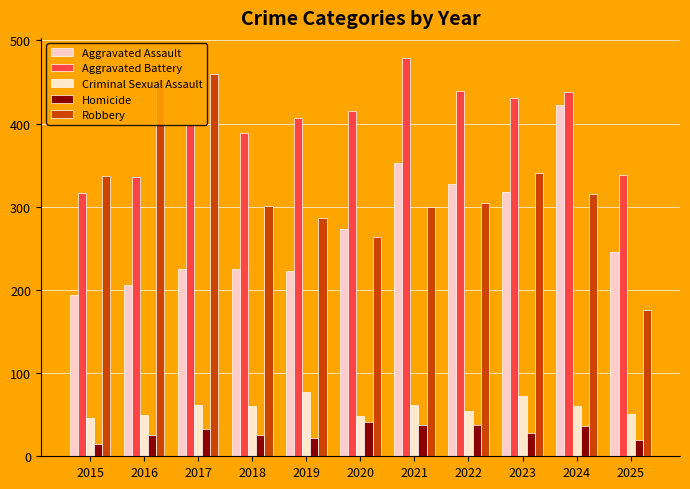

At which label does Aggravated Assault reach its minimum?

2015